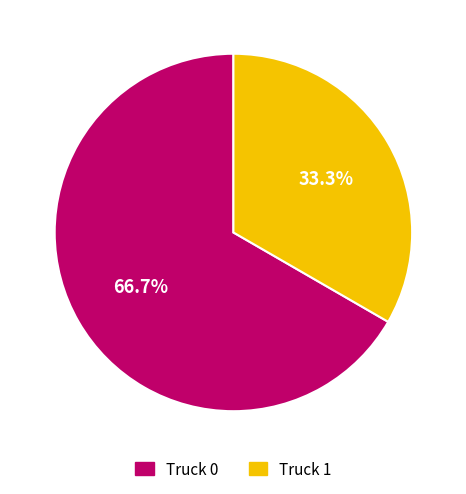

To the nearest percent, what is the difference between the Truck 1 and Truck 0 slice percentages?

33%